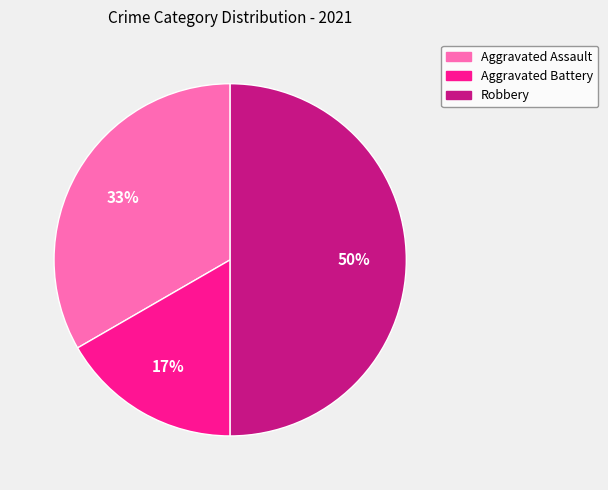

To the nearest percent, what percentage of the pie is Aggravated Battery?

17%